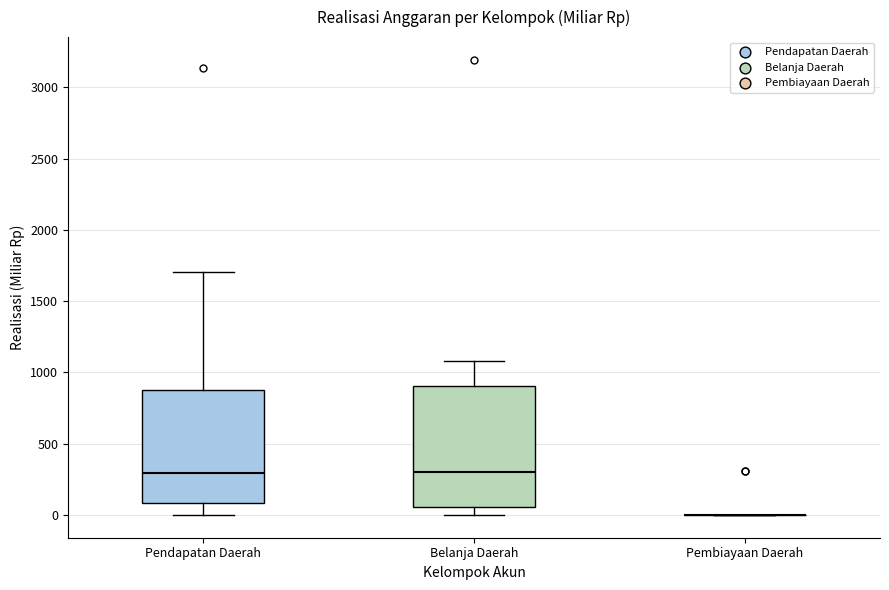

Where is the lower edge of the box for Pendapatan Daerah on the y-axis? The values are not printed on the chart, so give them approximately, as read against the axis.

100